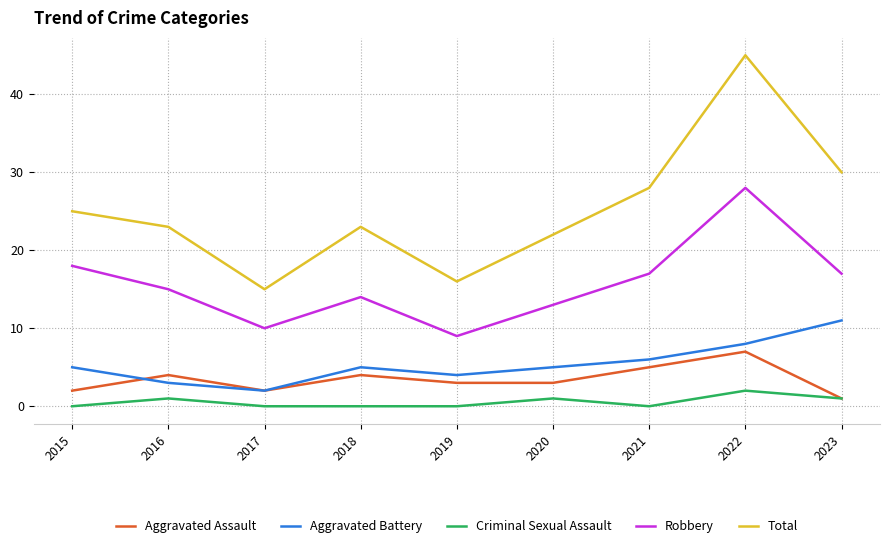

What is the greatest value displayed?

45